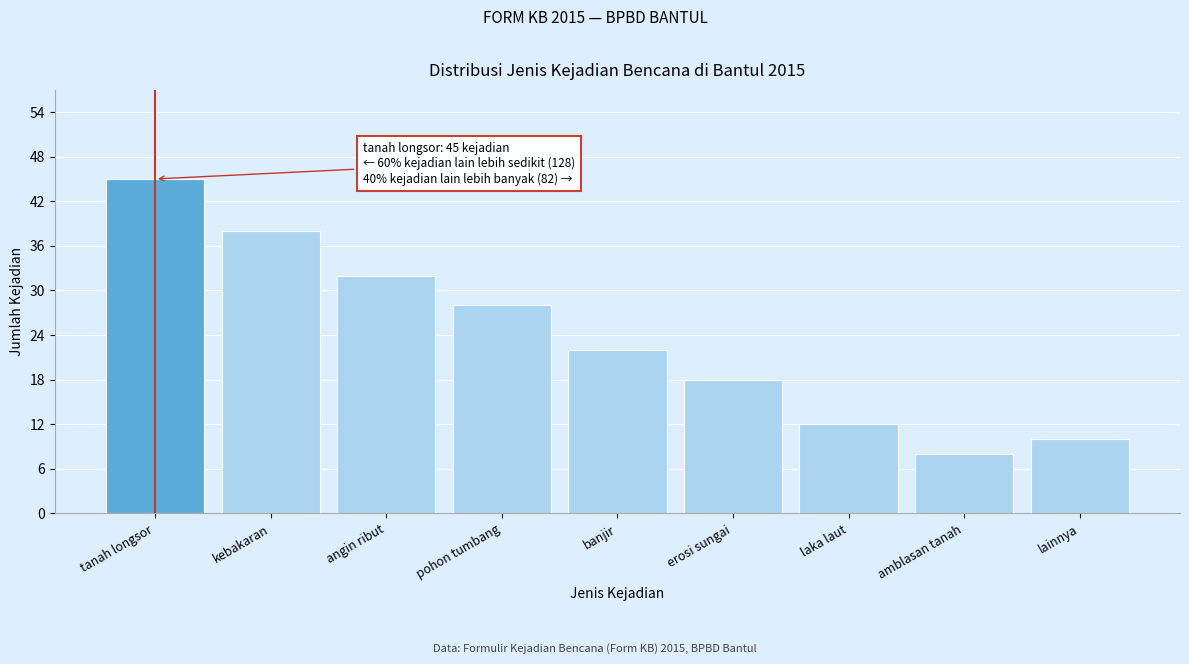

Reading left to right, extract all data points from this chart.

45	38	32	28	22	18	12	8	10